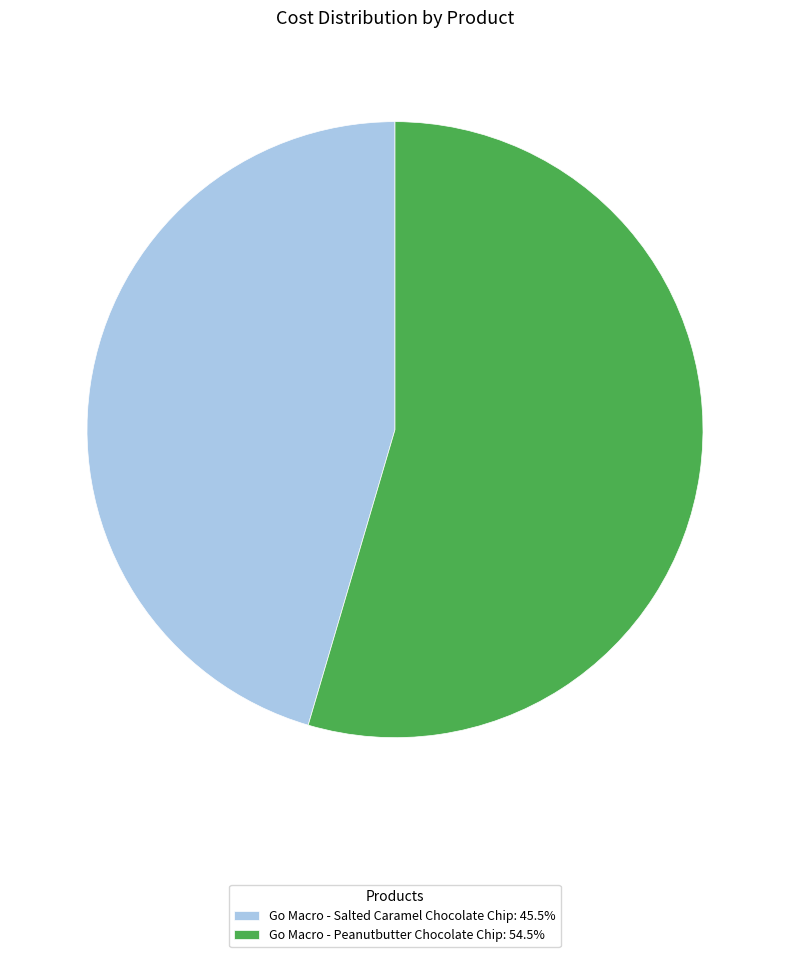

True or false: Go Macro - Salted Caramel Chocolate Chip accounts for 45% of the total.

True